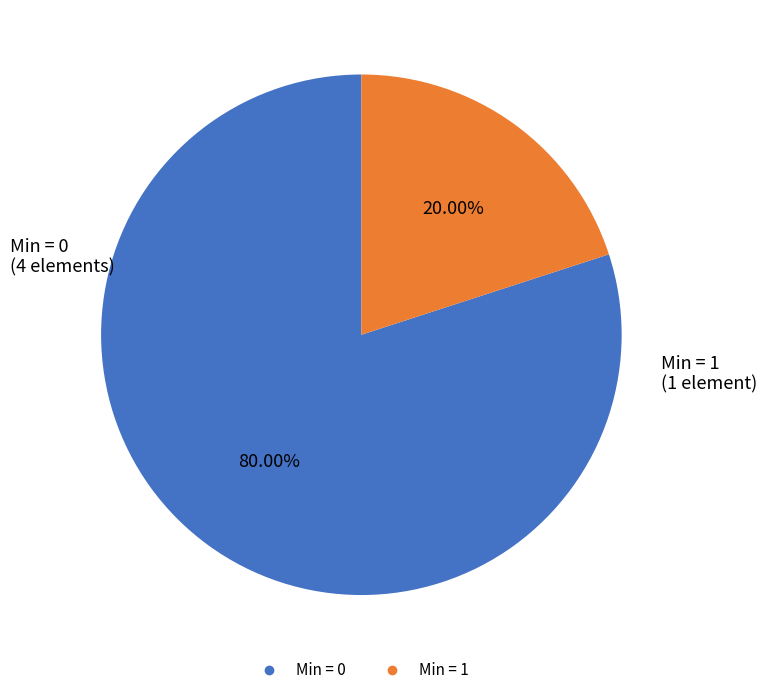

Is there a majority slice in this chart?

Yes